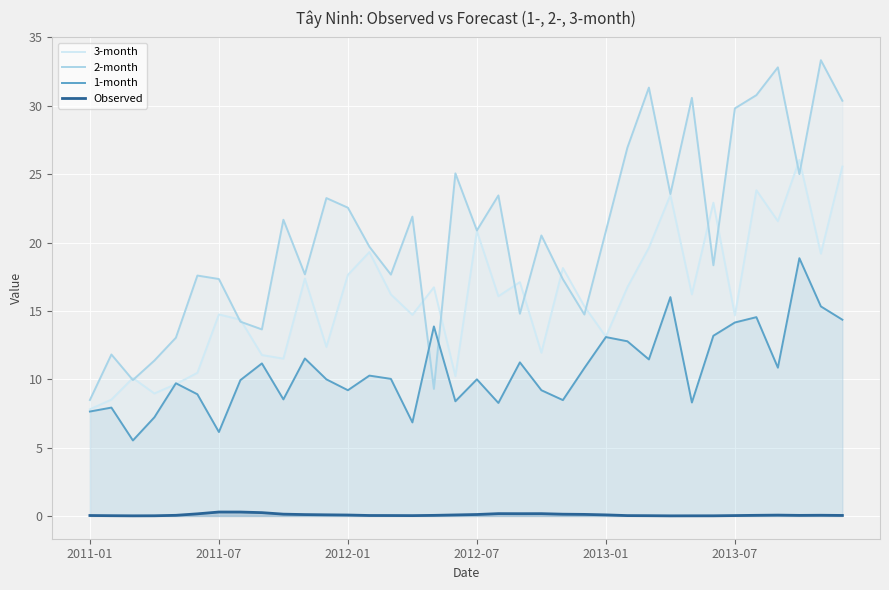

What is the average value of the 3-month series?

16.0